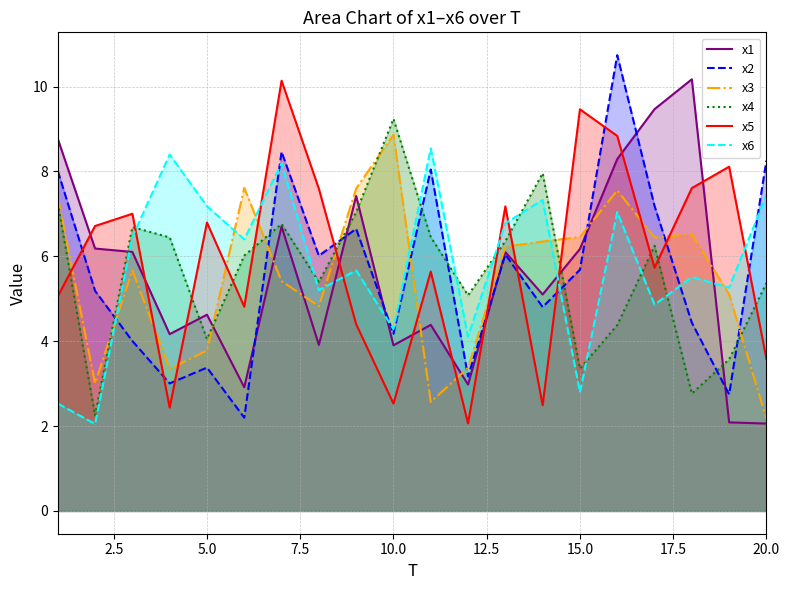

What is the minimum value shown in the chart?

2.0